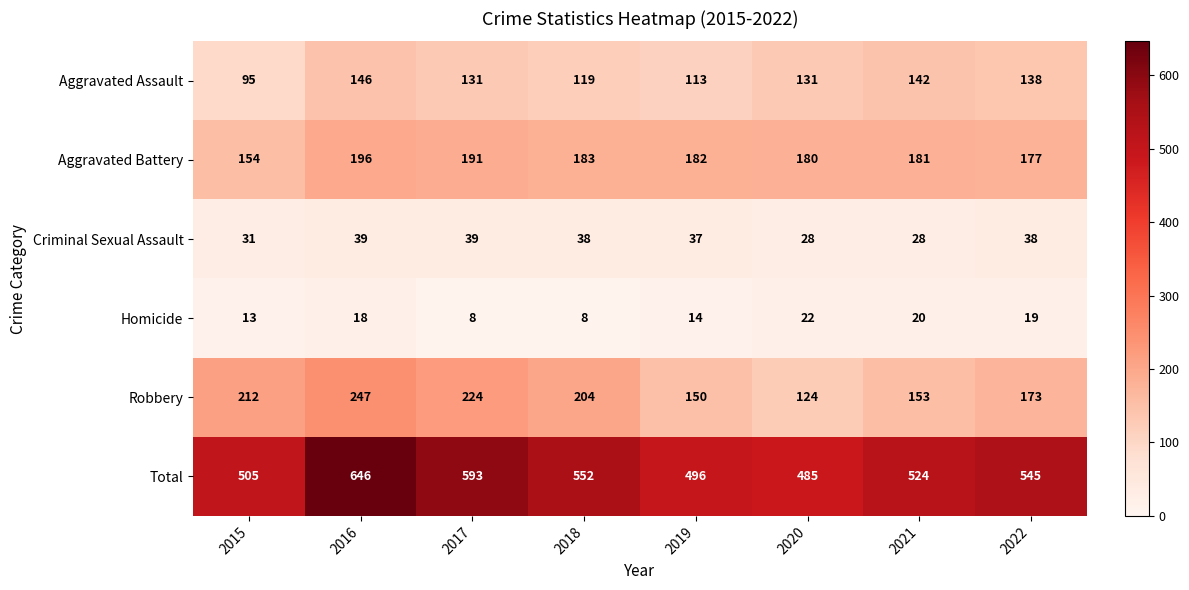

Where does the Criminal Sexual Assault series first go above 38?

2016